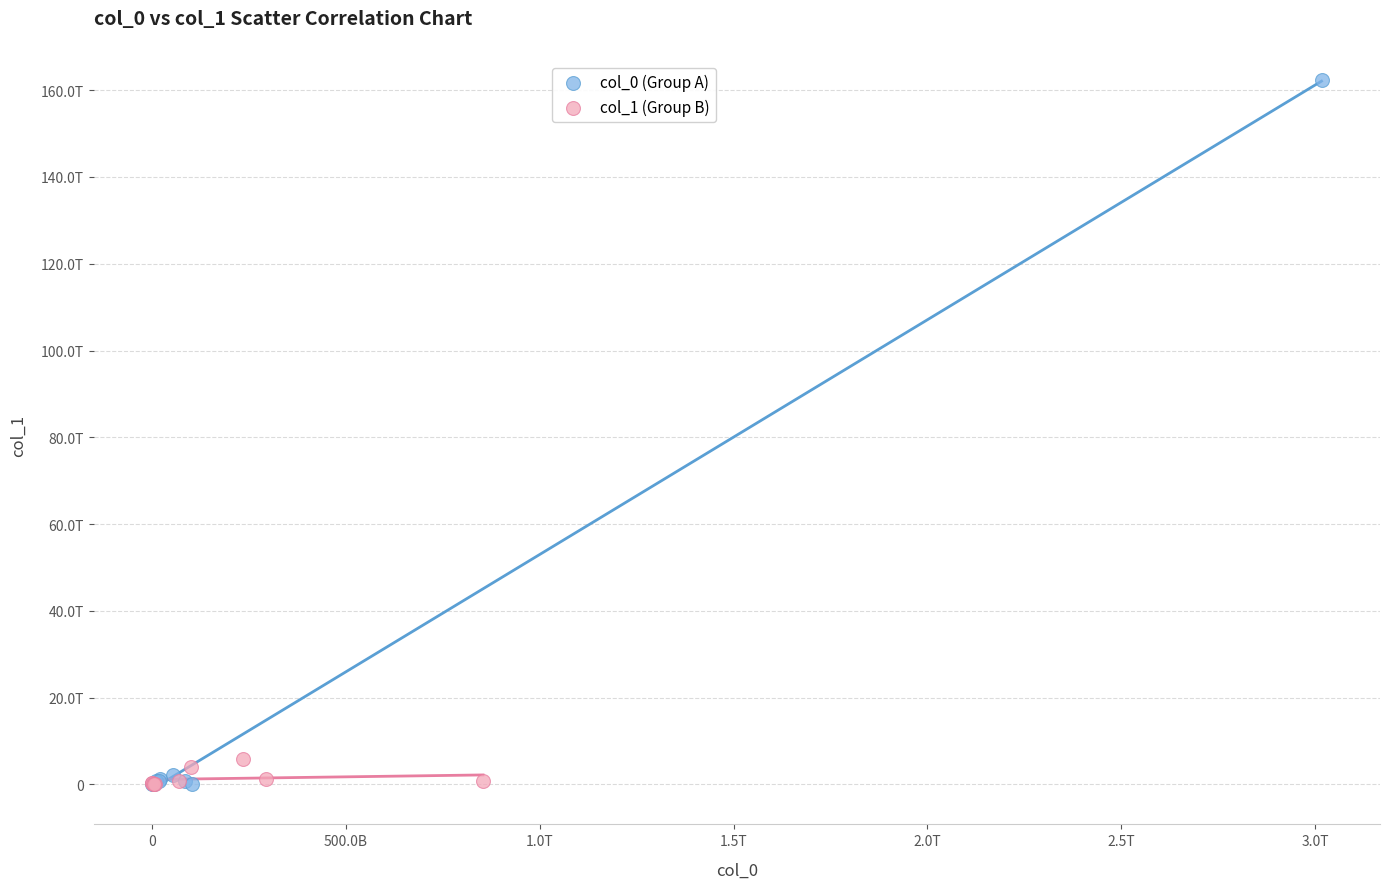

Which series has the widest spread of Y values?

col_0 (Group A)